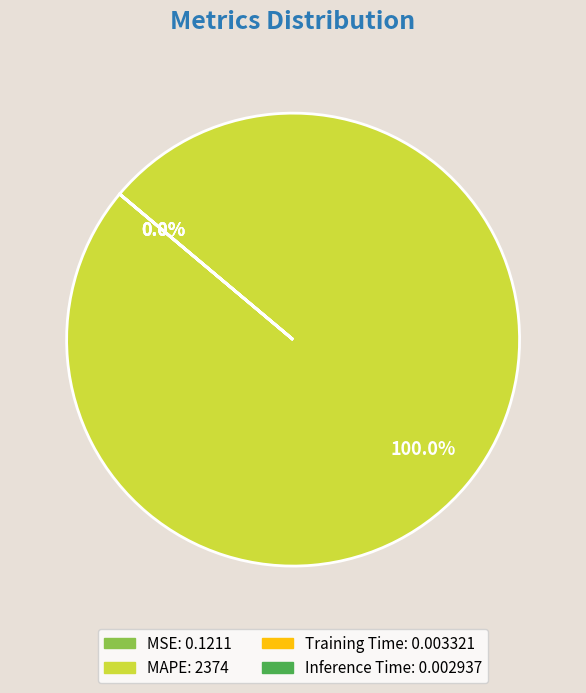

How many slices are in this pie chart?

4